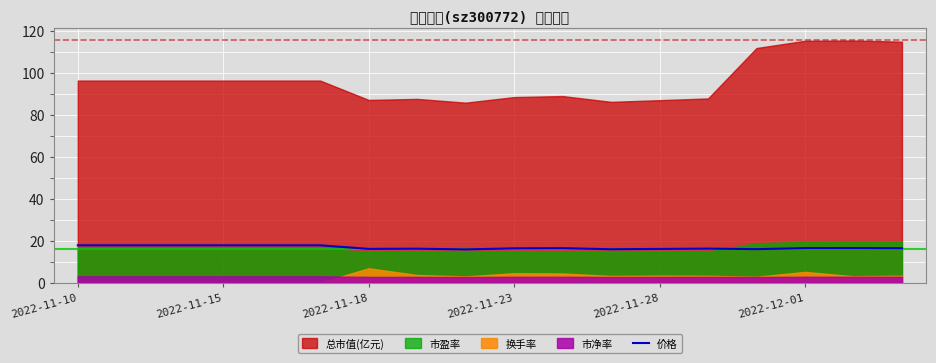

Where is the first local minimum?

2022-11-18